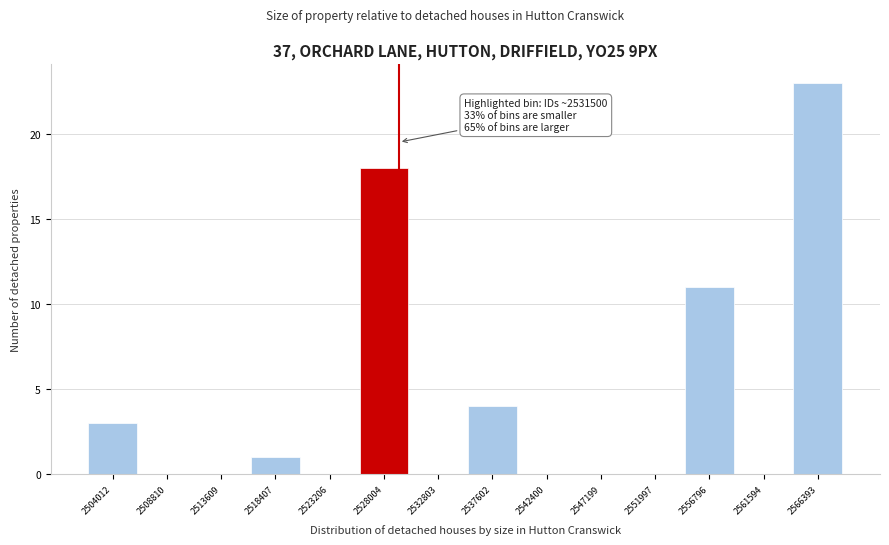

Reading left to right, transcribe all the data shown in this chart.

2504012=3	2508810=0	2513609=0	2518407=1	2523206=0	2528004=18	2532803=0	2537602=4	2542400=0	2547199=0	2551997=0	2556796=11	2561594=0	2566393=23